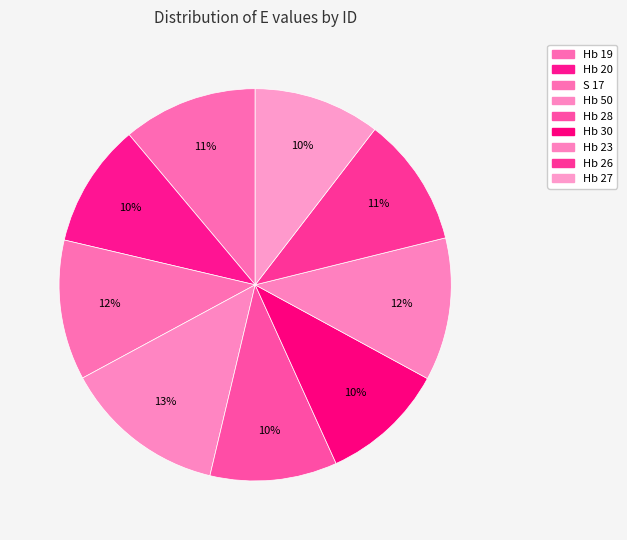

What percentage is the Hb 26 slice, to the nearest percent?

11%